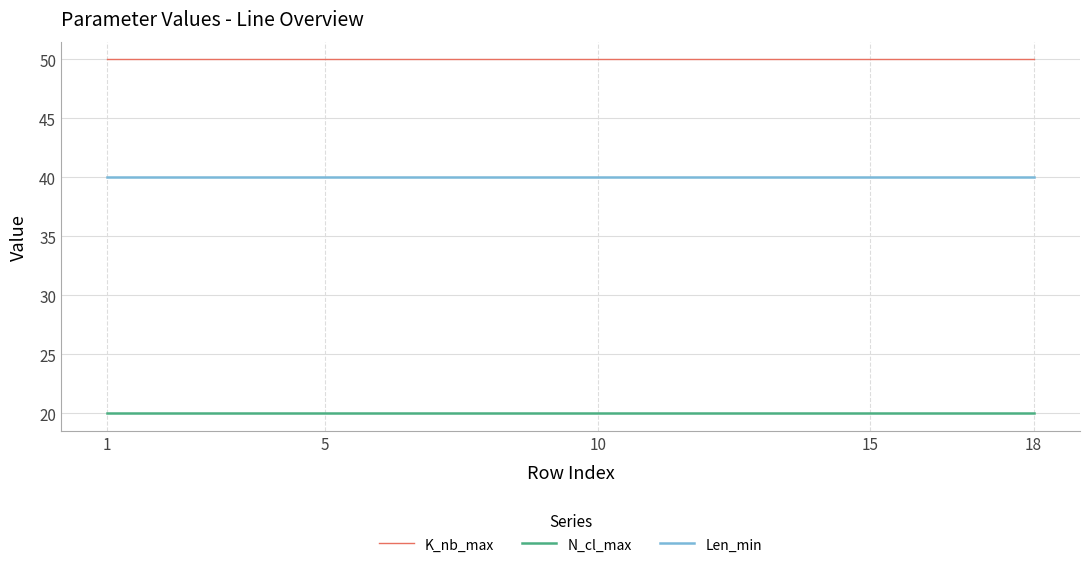

List the series in order of their peak value, highest first.

K_nb_max, Len_min, N_cl_max